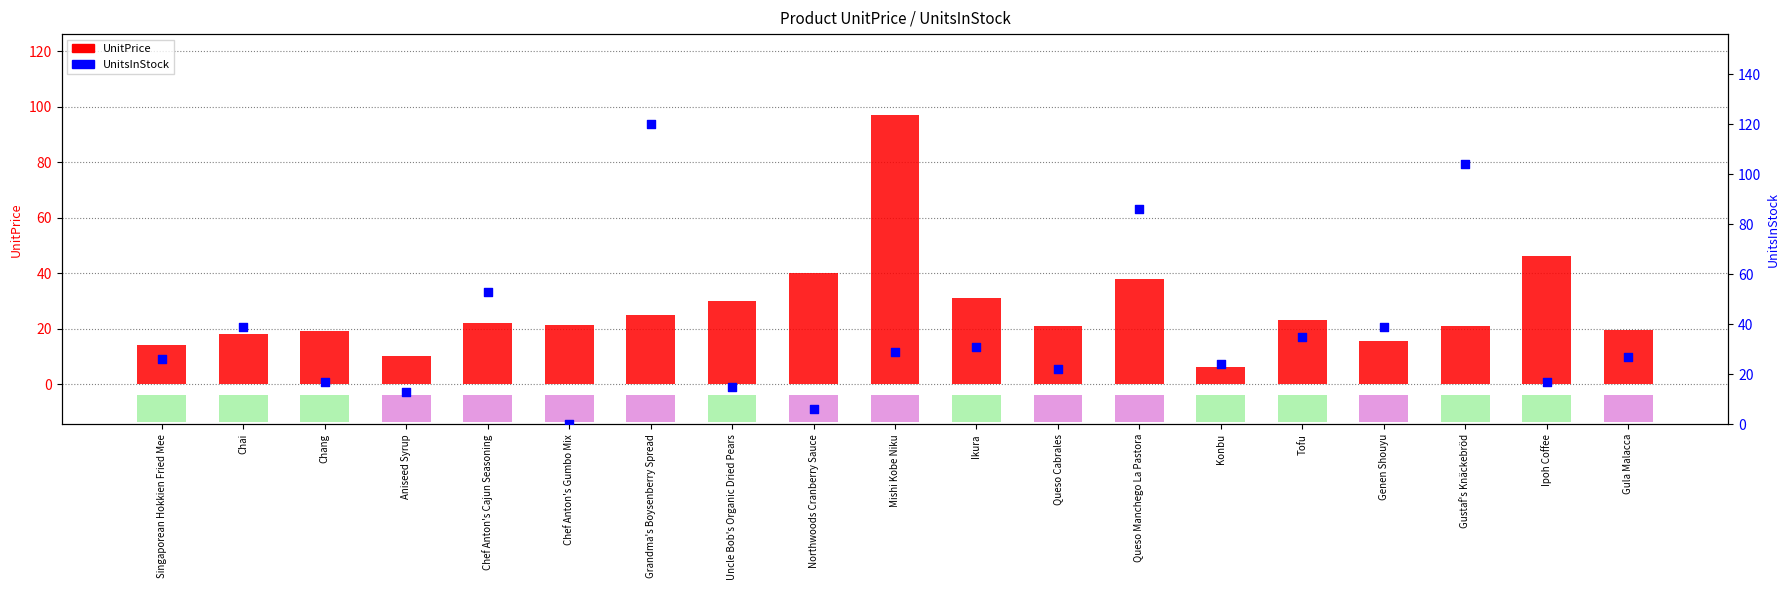

What are all the series names shown in the legend?

UnitPrice, UnitsInStock